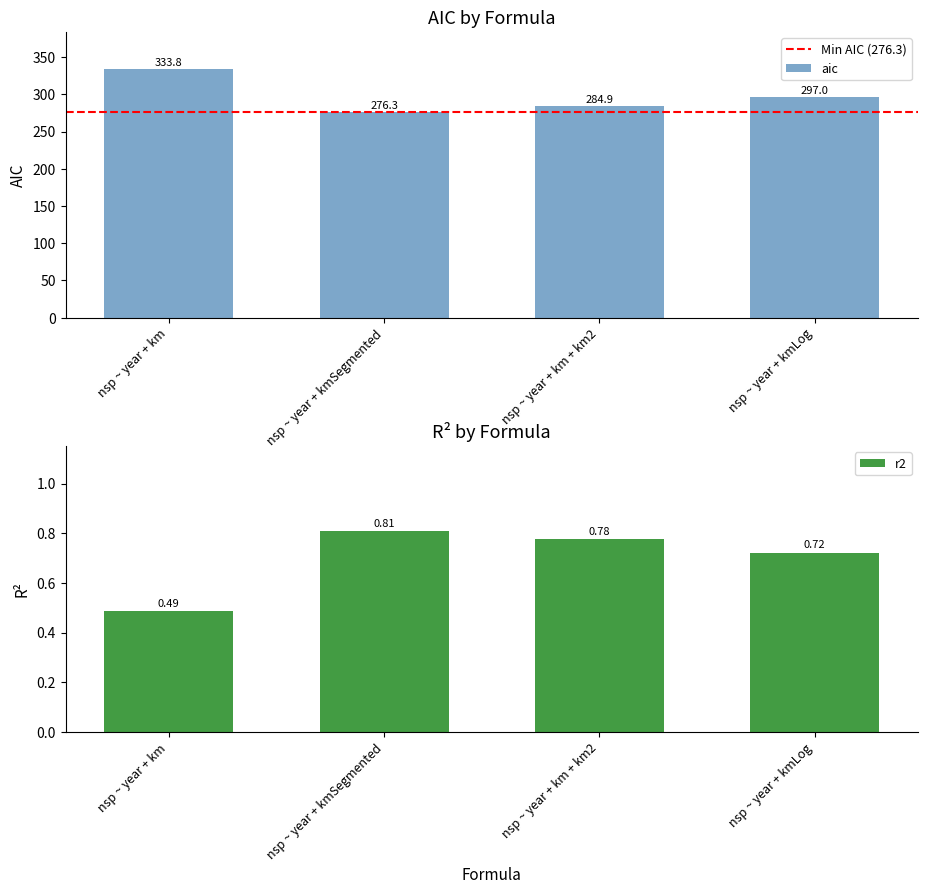

Between nsp ~ year + km and nsp ~ year + kmSegmented, which series saw the biggest shift?

aic